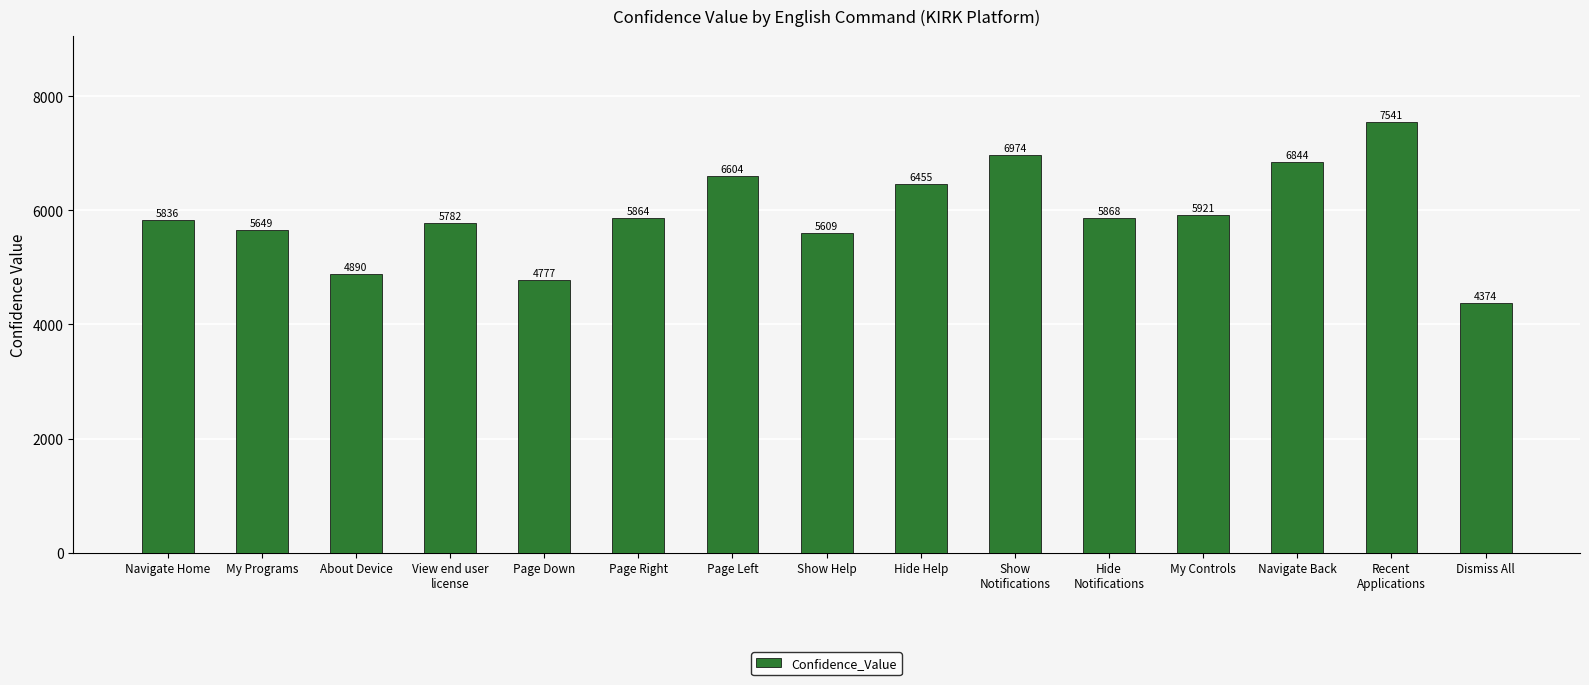

Which has a higher value, Navigate Home or Show
Notifications?

Show
Notifications